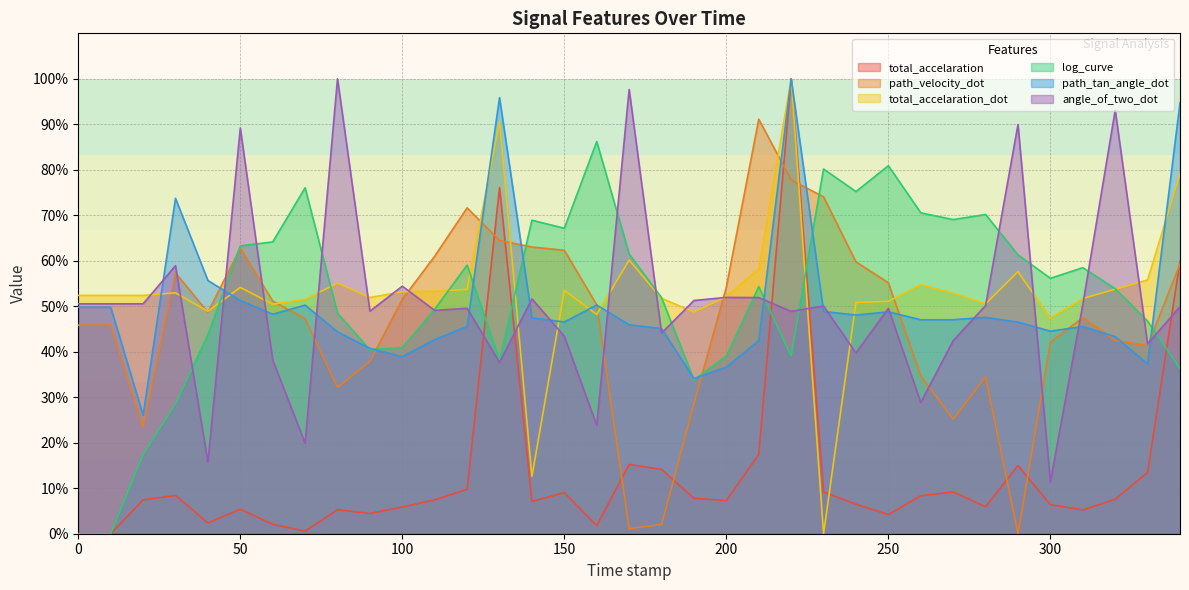

Does the chart have visible grid lines?

Yes